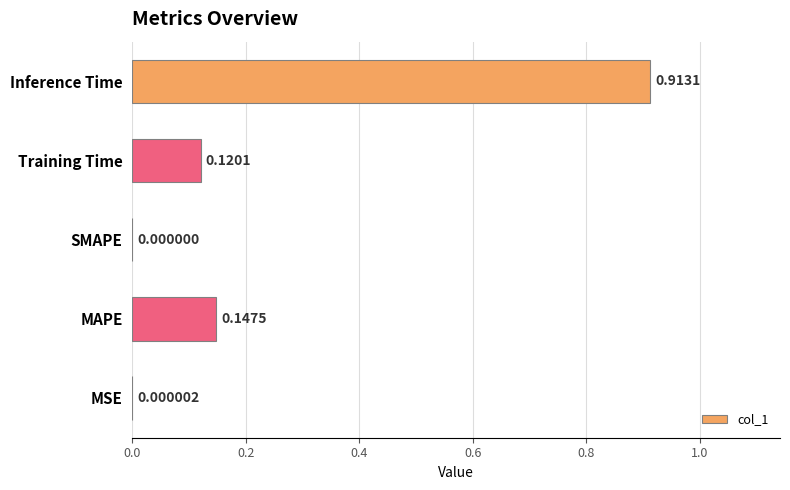

Which category has the highest value across all series?

Inference Time